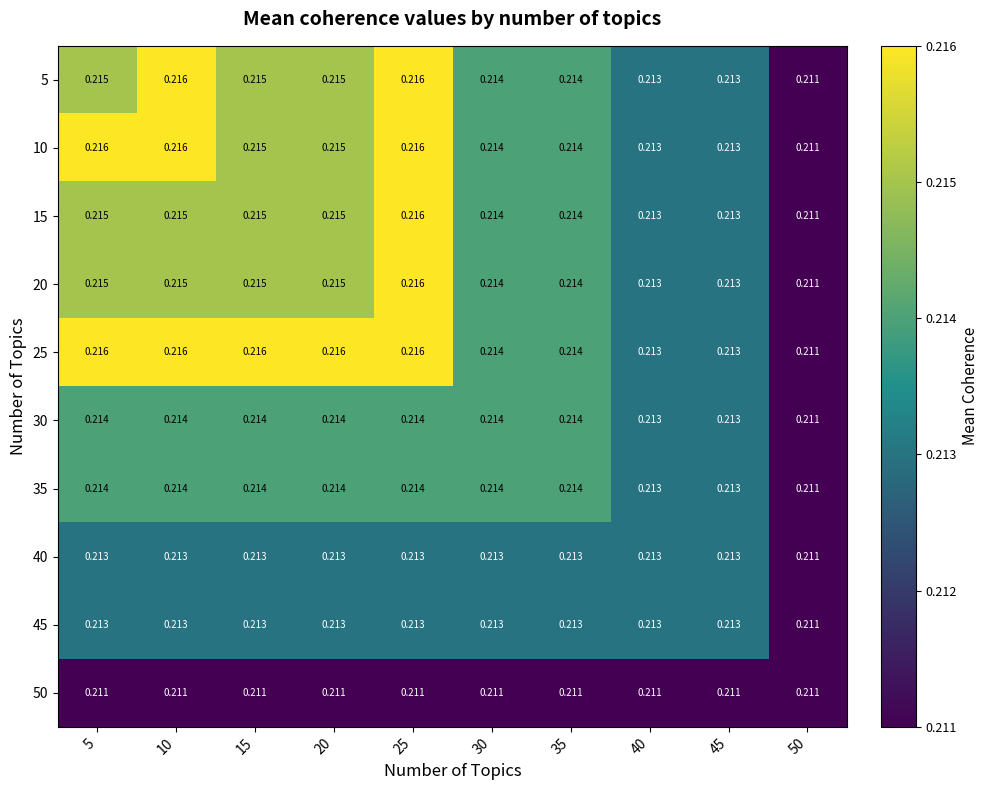

Is the value of 30 at 45 greater than the value of 50 at 50?

Yes